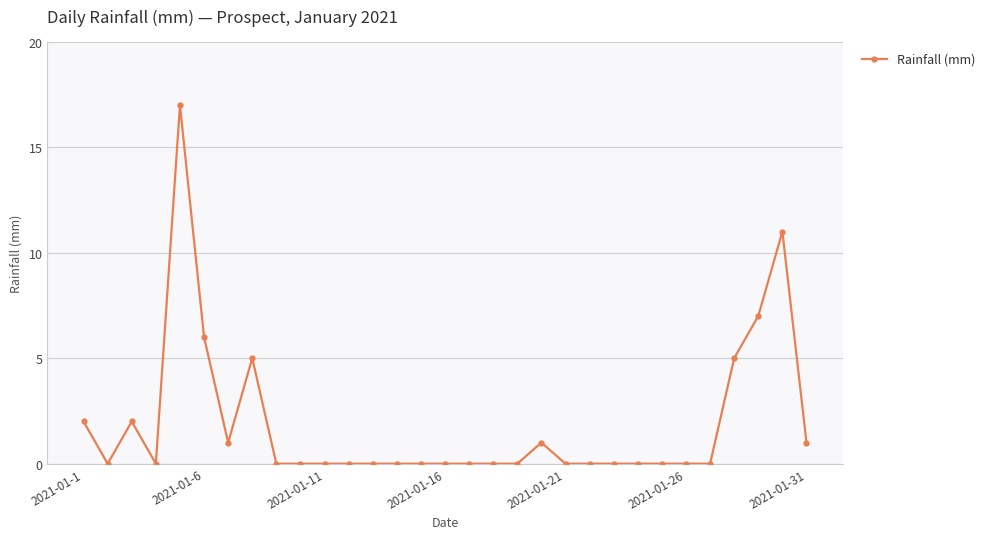

True or false: the data has more than 2 interior local peaks.

True